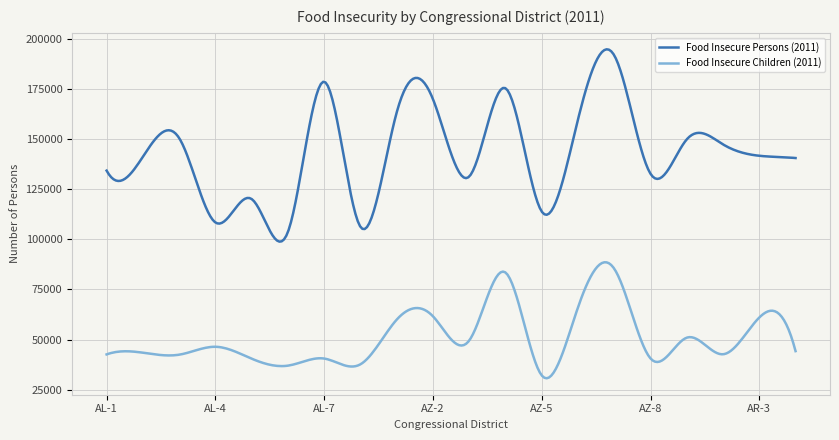

Which series has the widest spread of values?

Food Insecure Persons (2011)